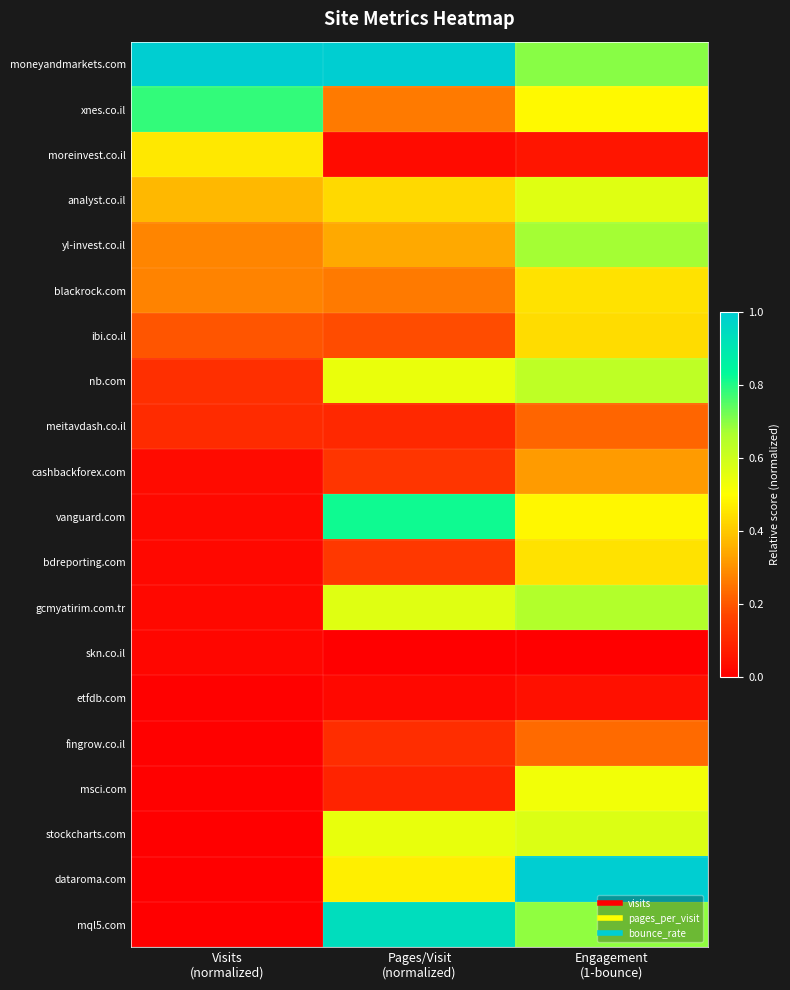

At which category is the sum across all series the highest?

Engagement
(1-bounce)